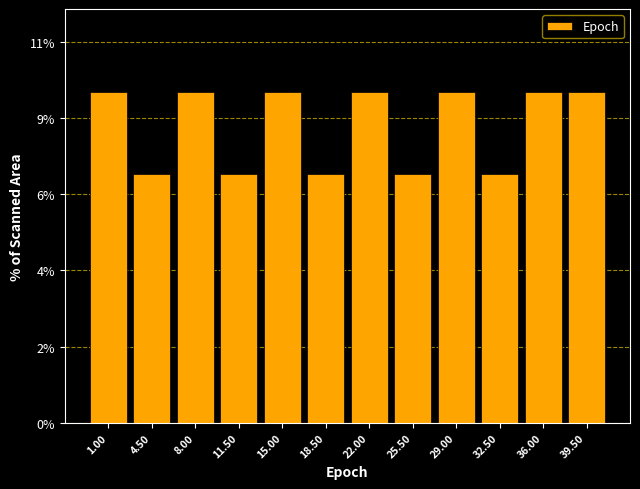

Are the bars horizontal?

No